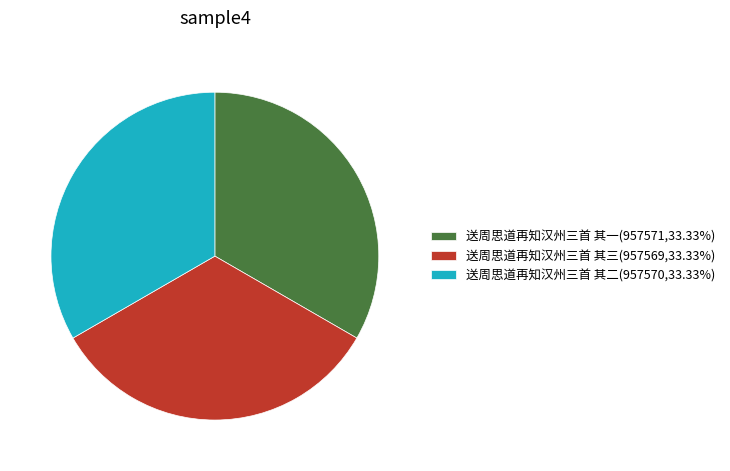

Count the number of slices in the pie.

3